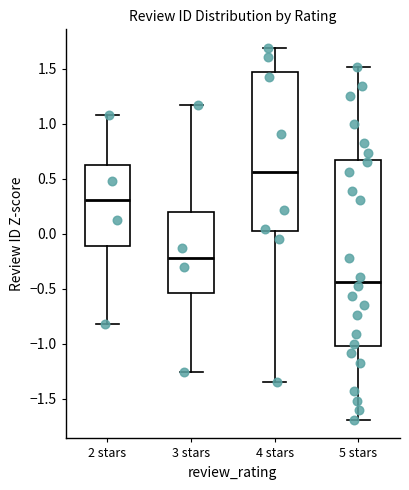

Which box's median line is the highest?

4 stars